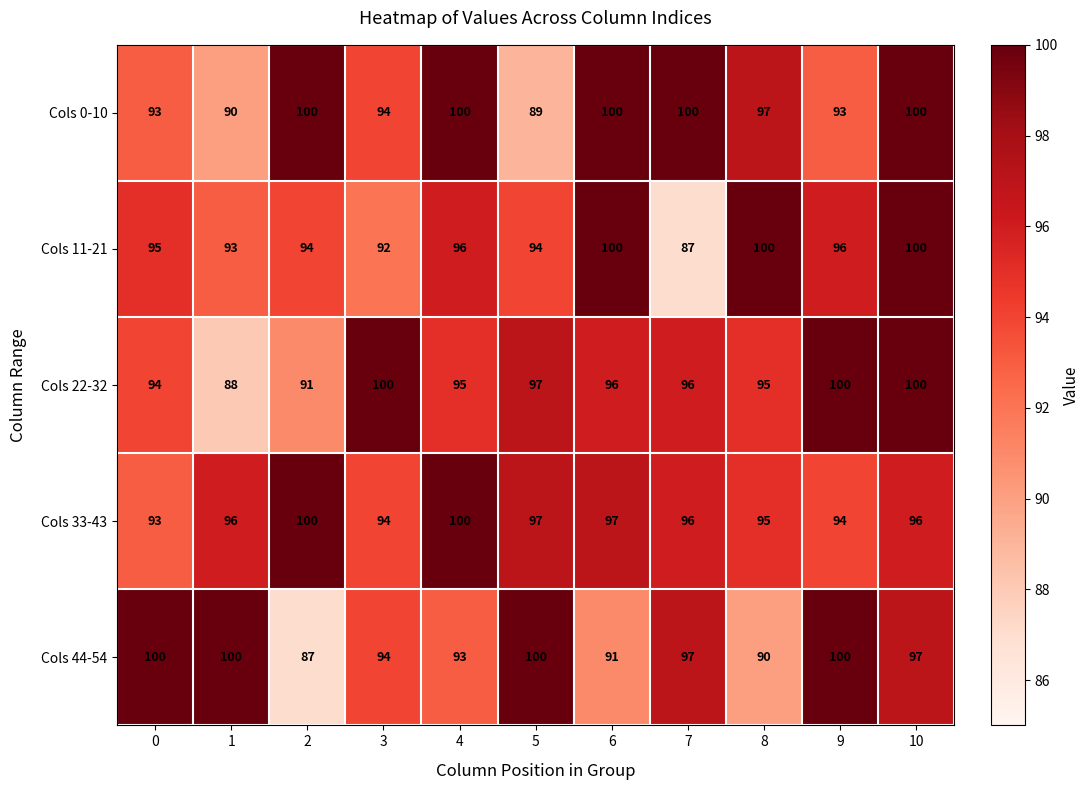

Is it true that Cols 22-32 equals 100 at 3?

True